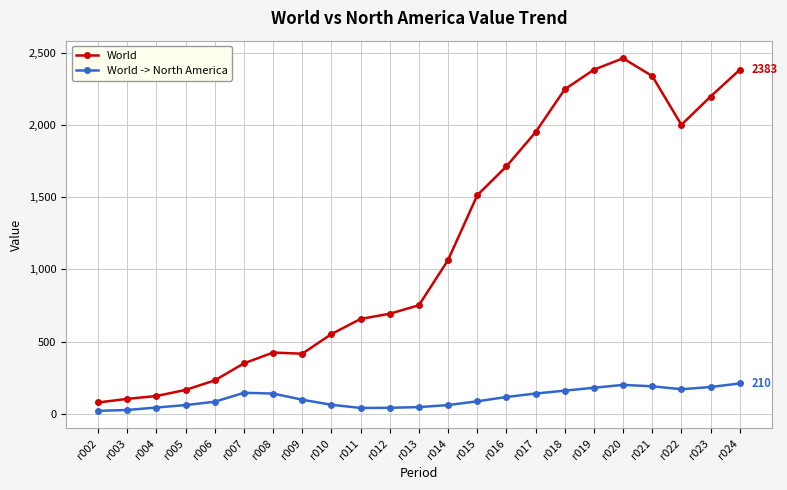

The World -> North America series shows 59 at r017. True or false?

False